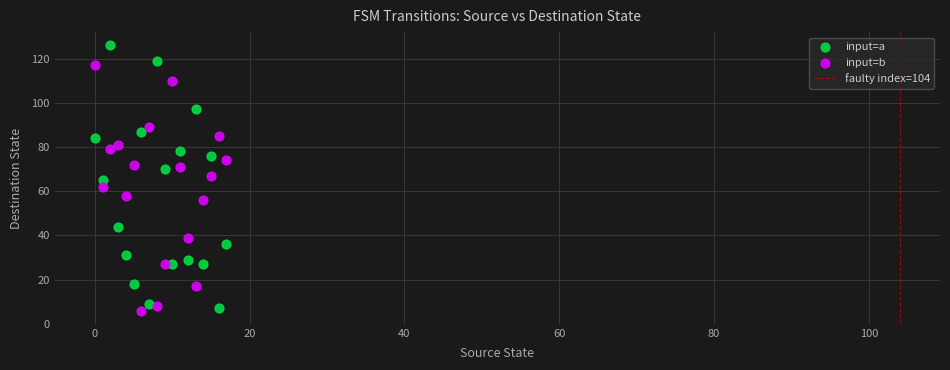

Which series has the widest spread of Y values?

input=a